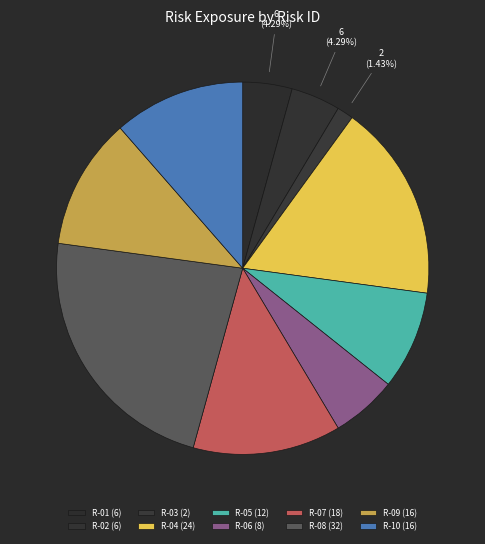

Is it true that R-08 is 23% of the pie?

True